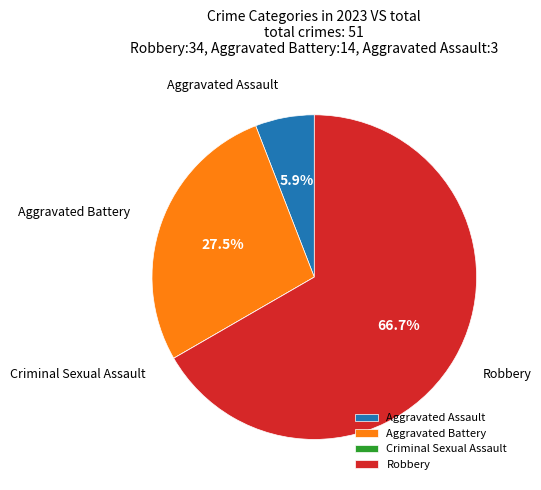

What percentage is the Aggravated Assault slice, to the nearest percent?

6%